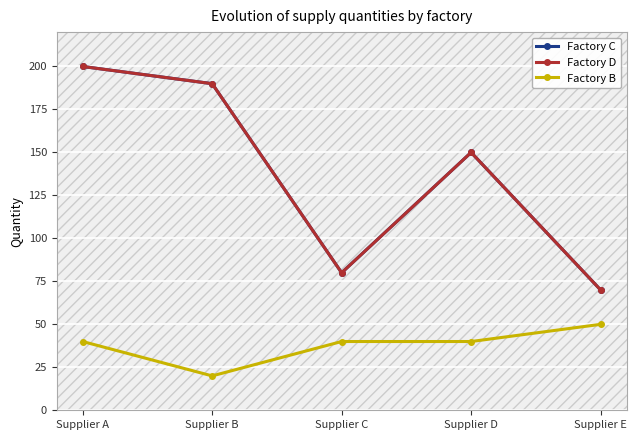

Does the chart have visible grid lines?

Yes